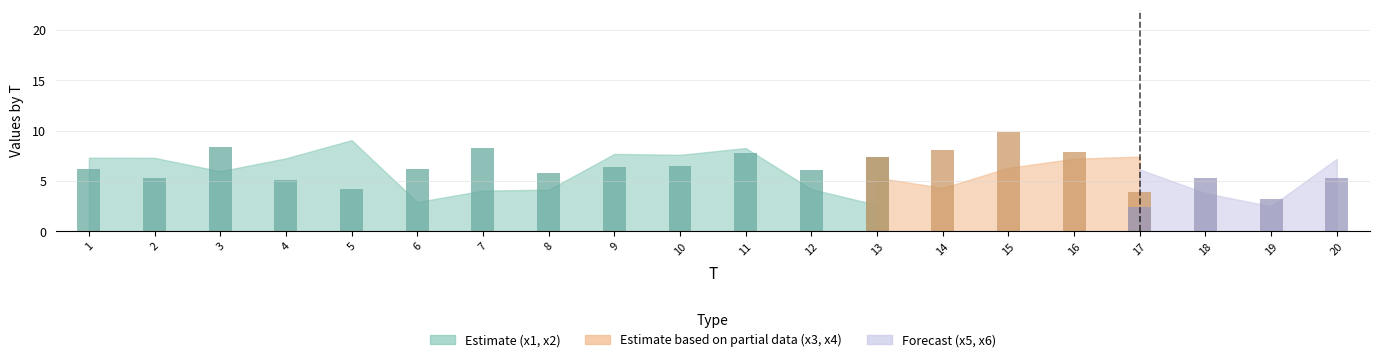

What is the greatest value displayed?

9.8